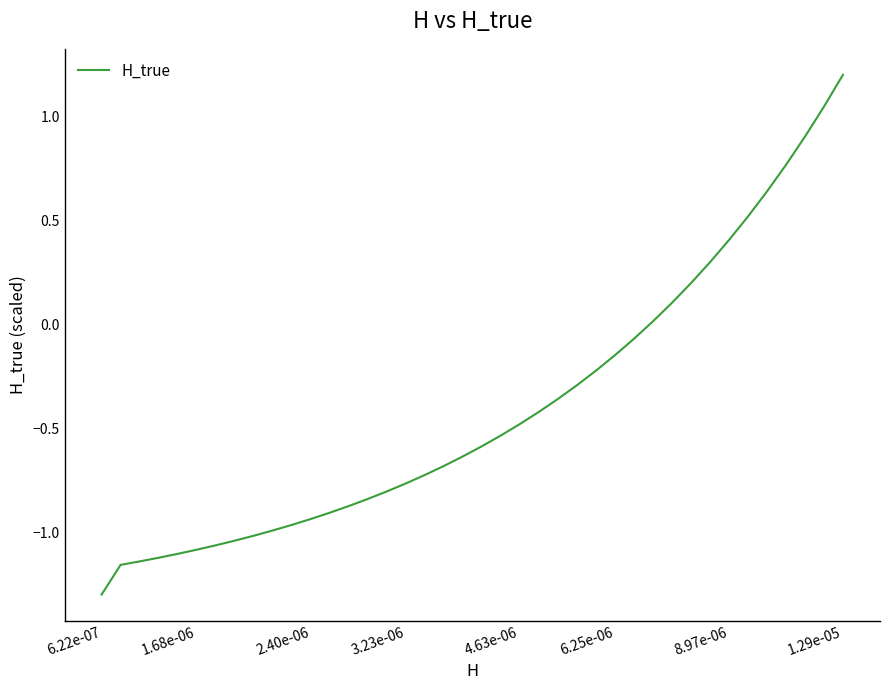

What is the minimum value shown in the chart?

-1.3